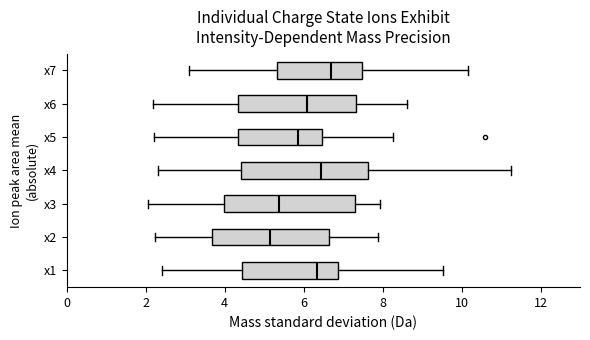

Which box's median line is the furthest to the left?

x2